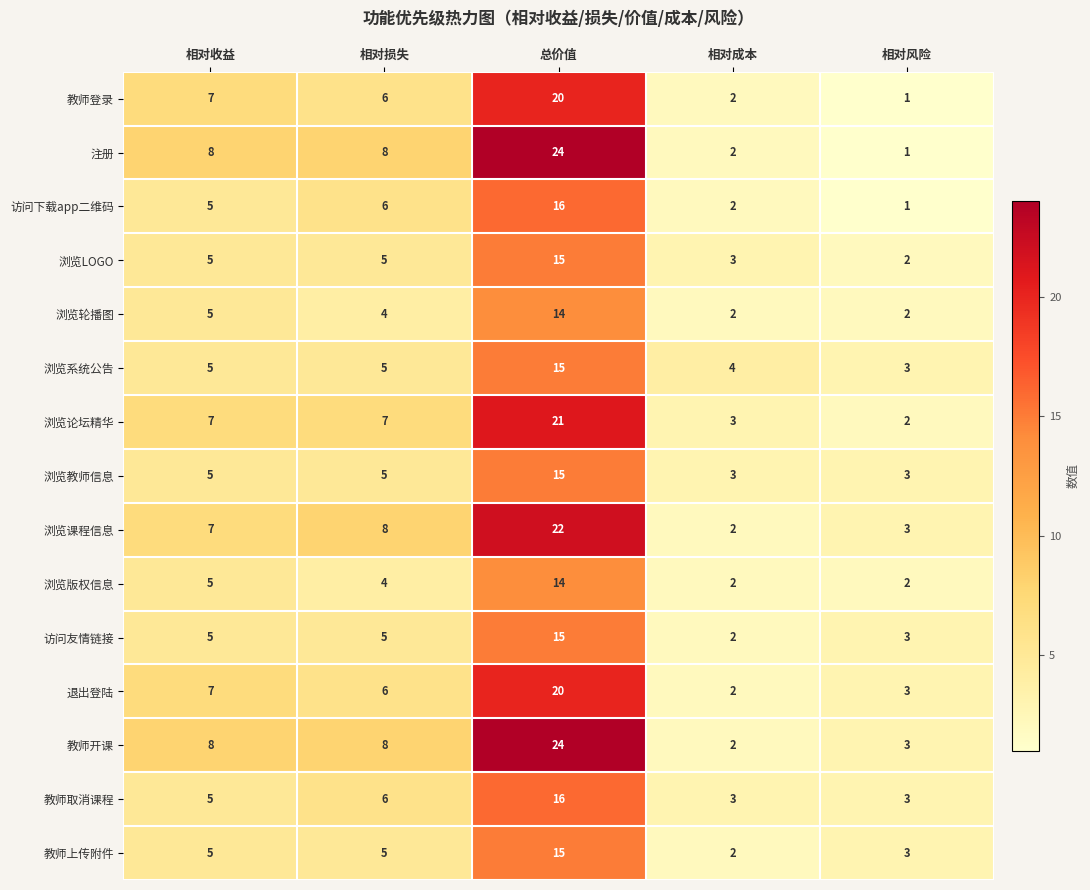

What is the sum of all 浏览LOGO values?

30